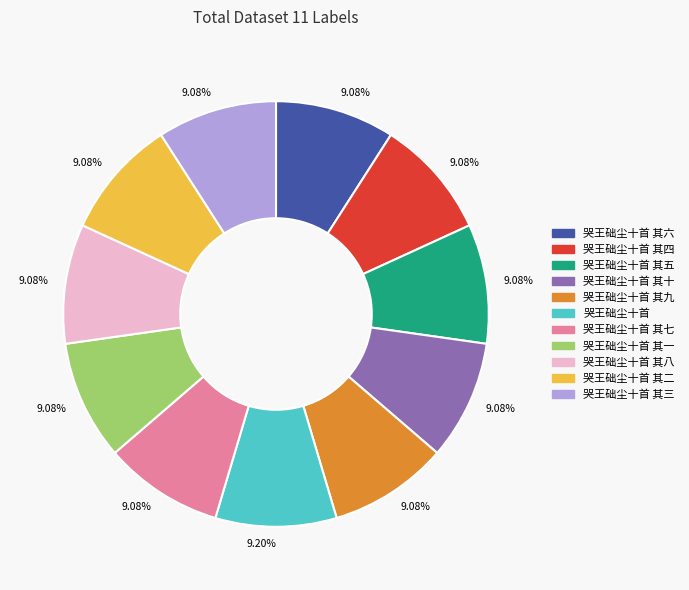

True or false: 哭王础尘十首 其九 accounts for 16% of the total.

False